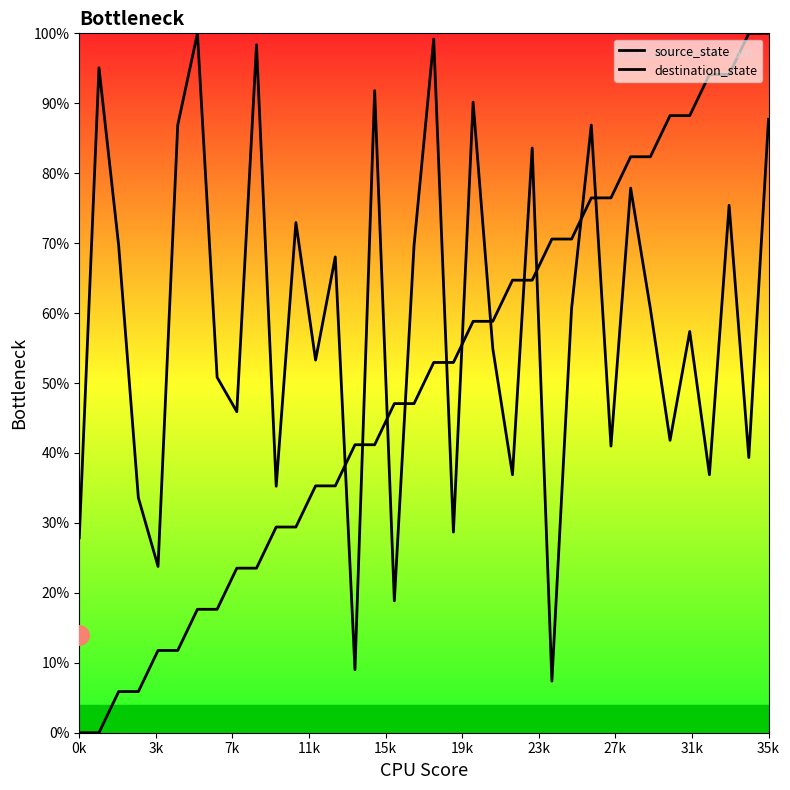

Rank the series at 30 from highest to lowest value.

source_state, destination_state